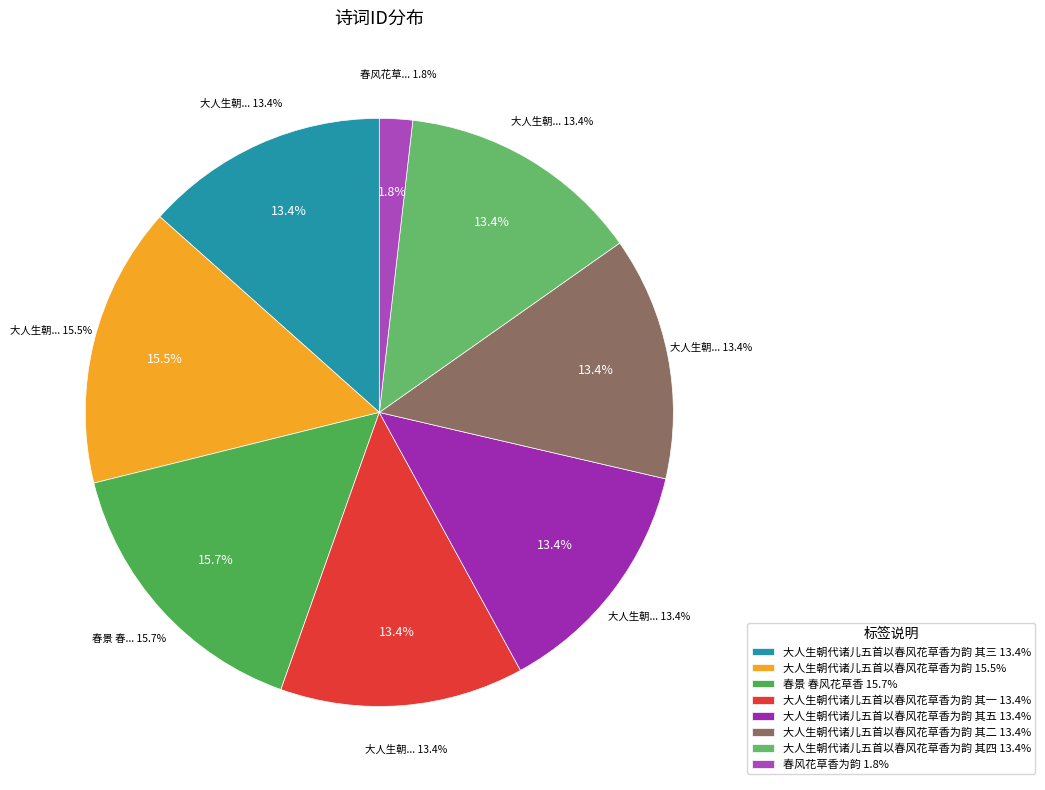

Is there any slice that represents more than half of the pie?

No